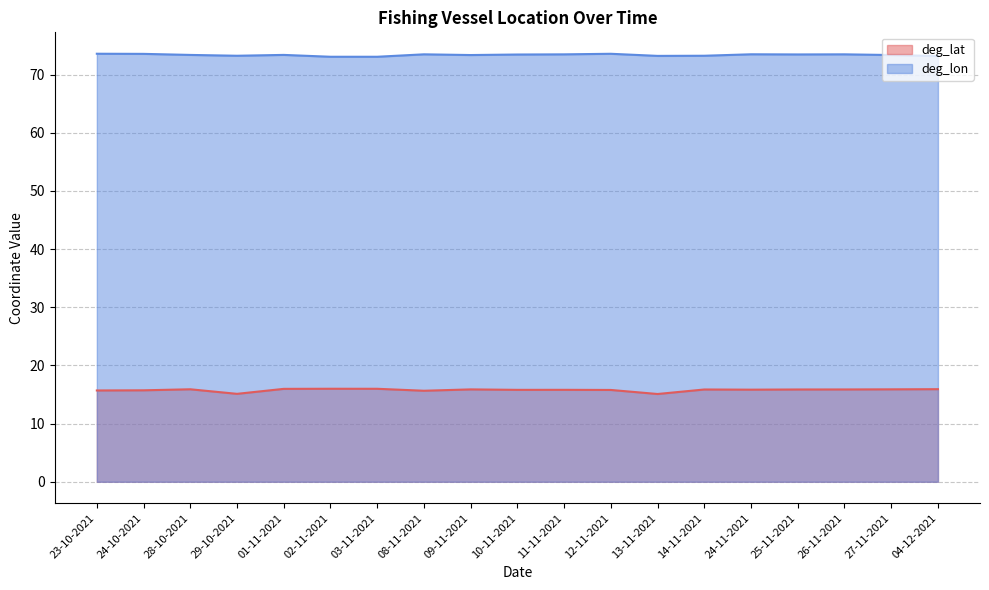

Is the value of deg_lat at 08-11-2021 greater than the value of deg_lon at 24-11-2021?

No